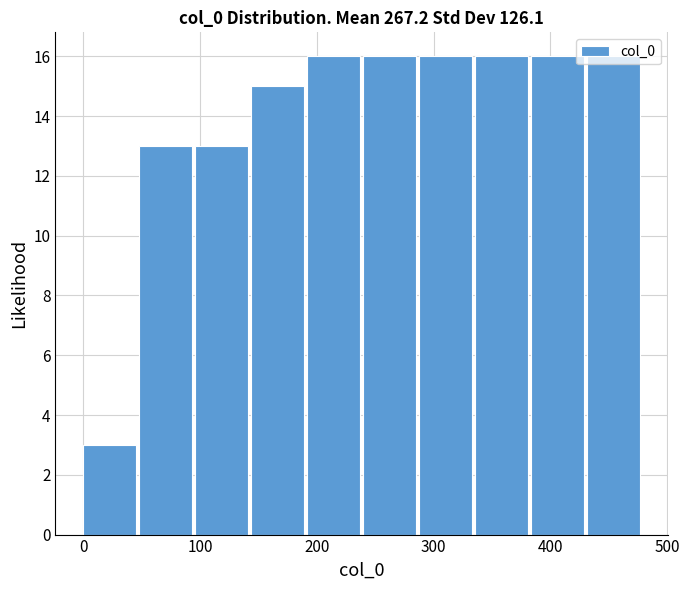

Reading left to right, list every bar in this chart as the range it spans on the x-axis followed by its height. Neither the bar edges nor the heights are printed on the chart, so give them approximately, as read against the axes.

0 to 50: 3
50 to 100: 13
100 to 140: 13
140 to 190: 15
190 to 240: 16
240 to 290: 16
290 to 340: 16
340 to 380: 16
380 to 430: 16
430 to 480: 16